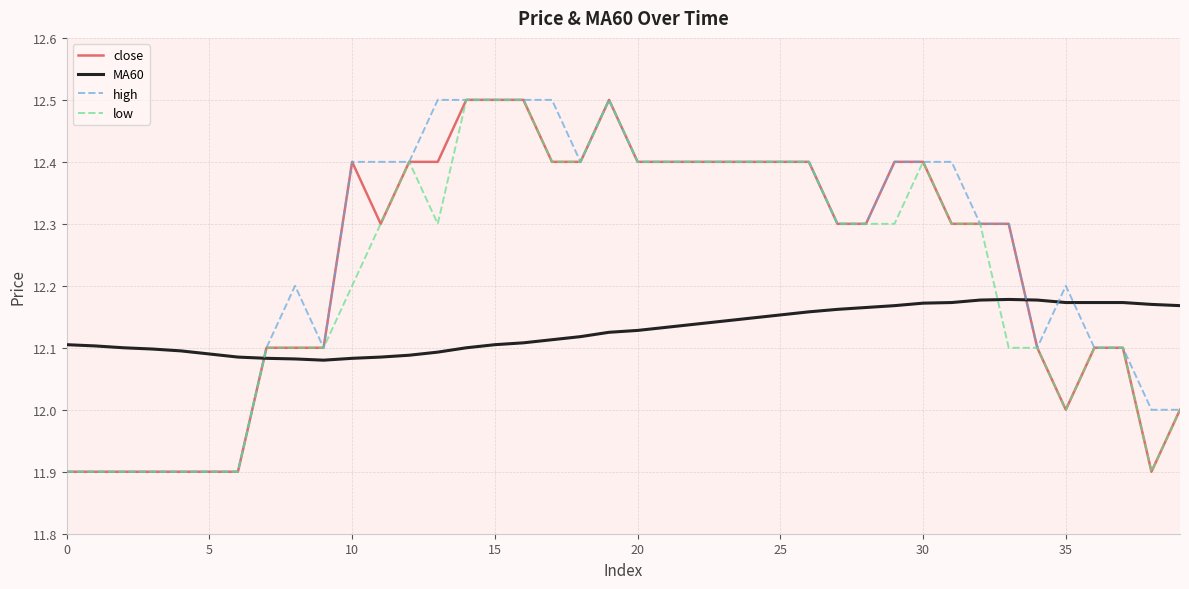

True or false: high and MA60 intersect in this chart.

True